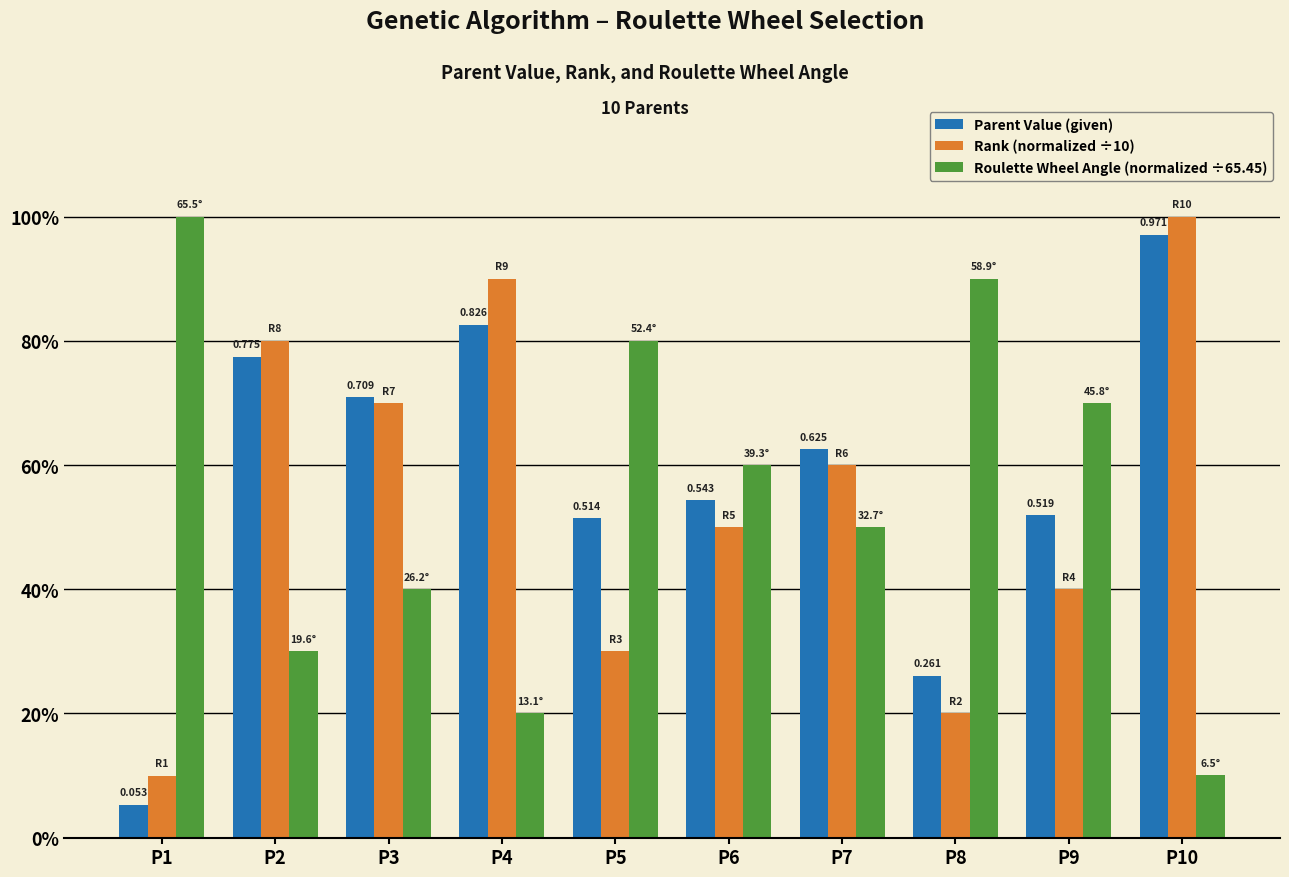

What is the sum of the Rank (normalized ÷10) values at P2 and P6?

1.3